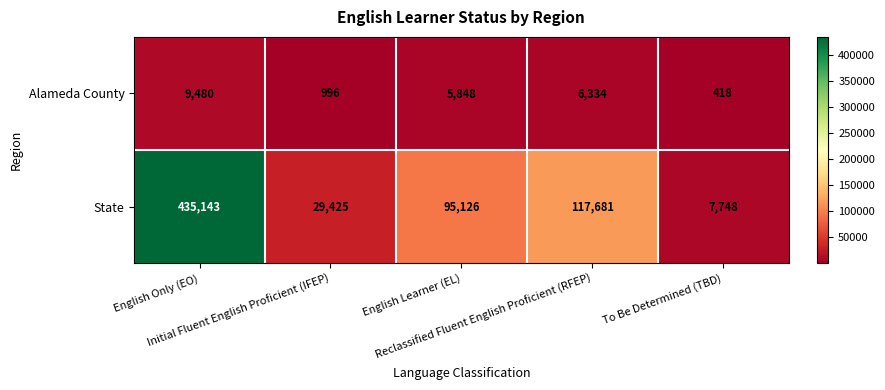

List the series in order of their peak value, lowest first.

Alameda County, State